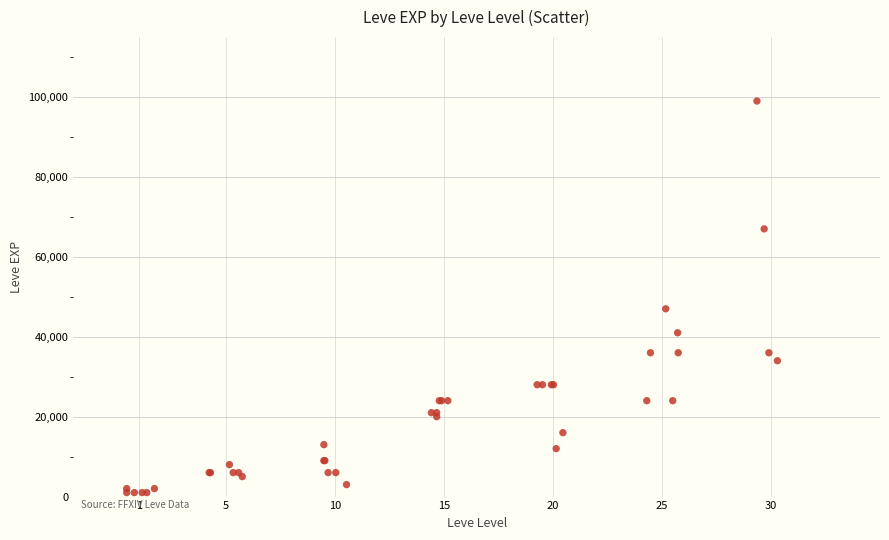

What Y value in the scatter plot is closest to 50000?

47000